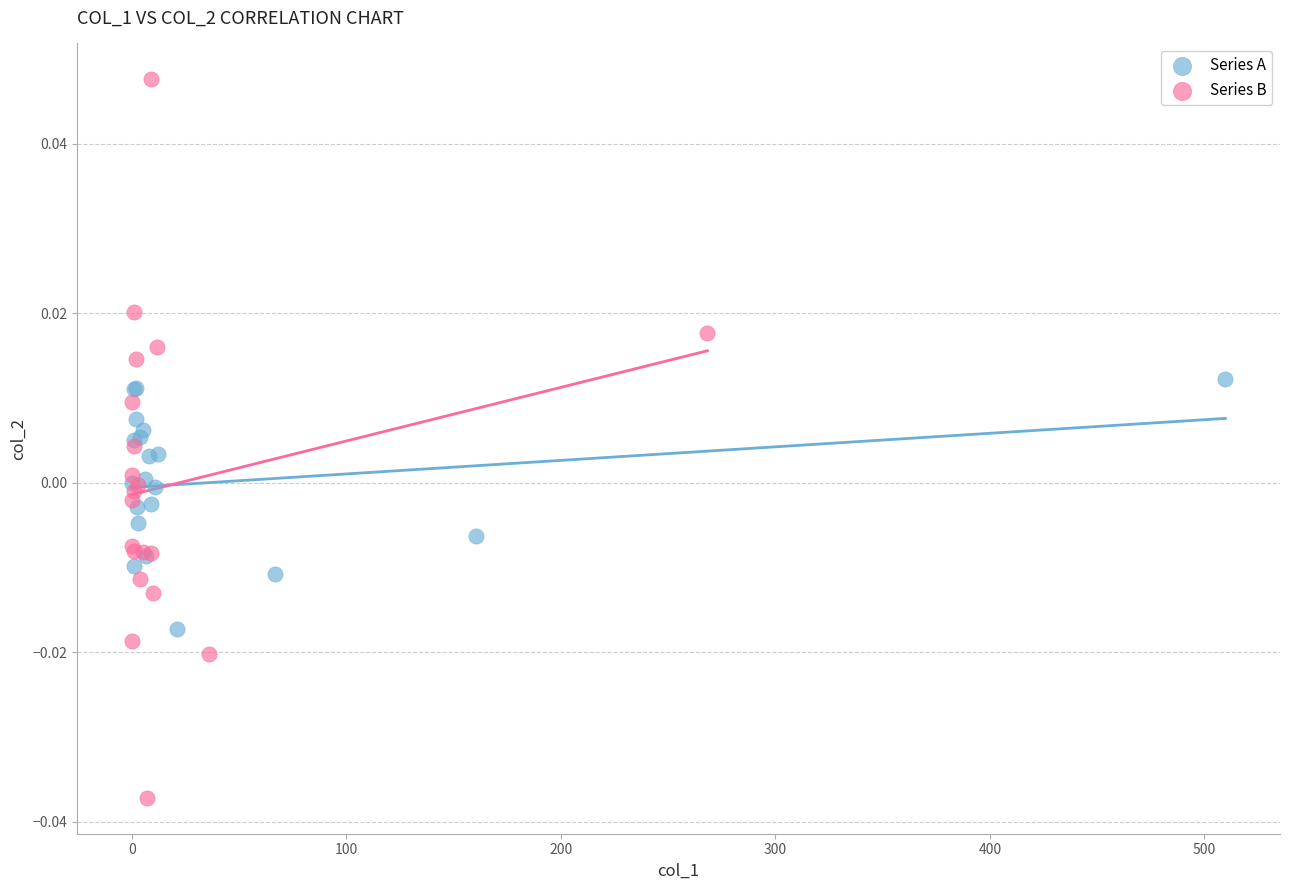

Which series has the widest spread of Y values?

Series B